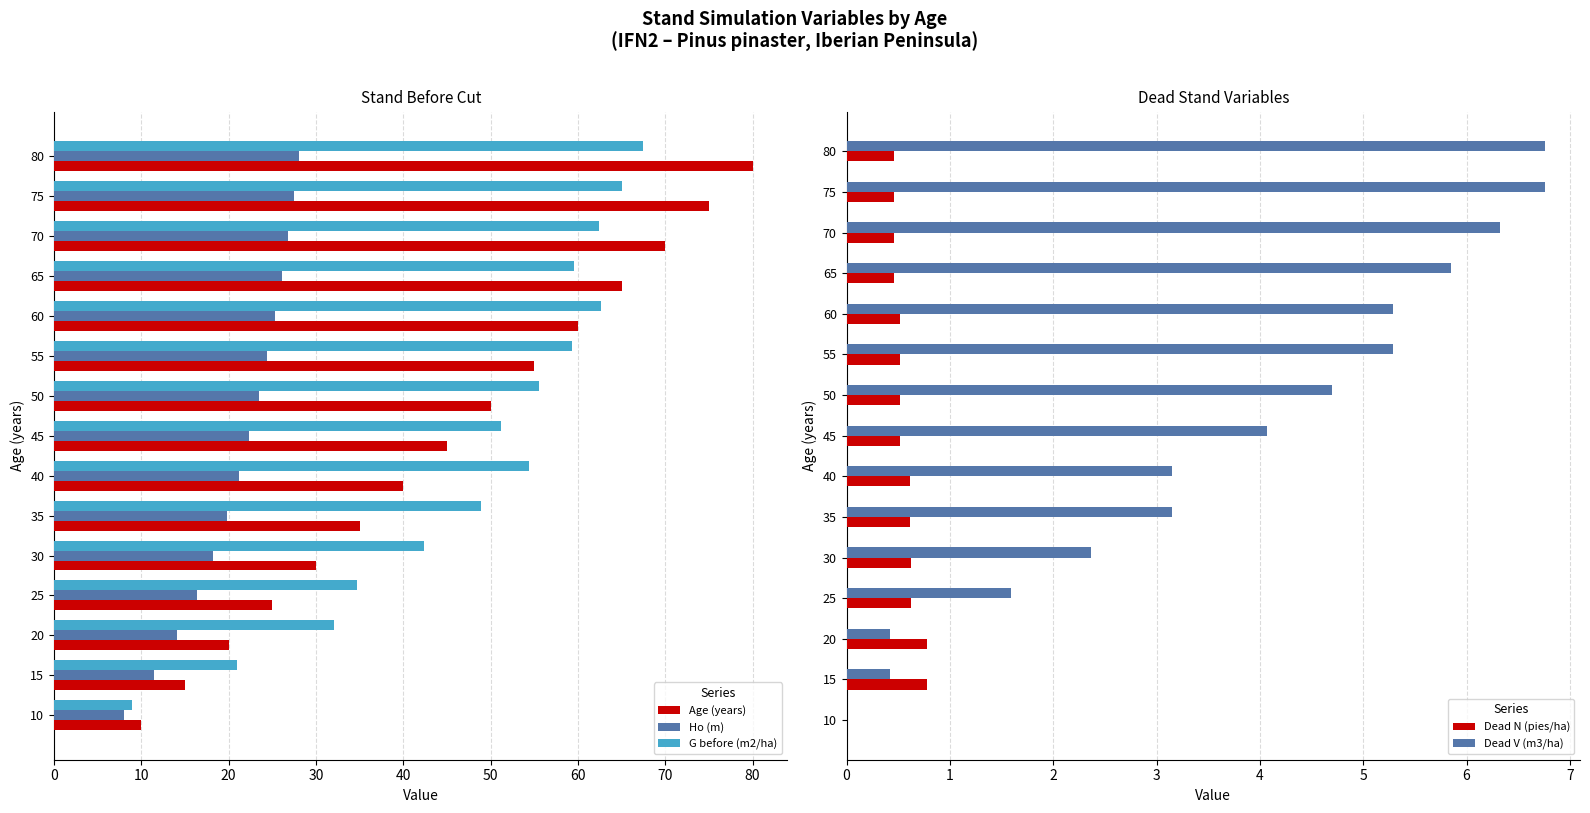

What is the difference between the G before (m2/ha) values at 35 and 45?

2.3